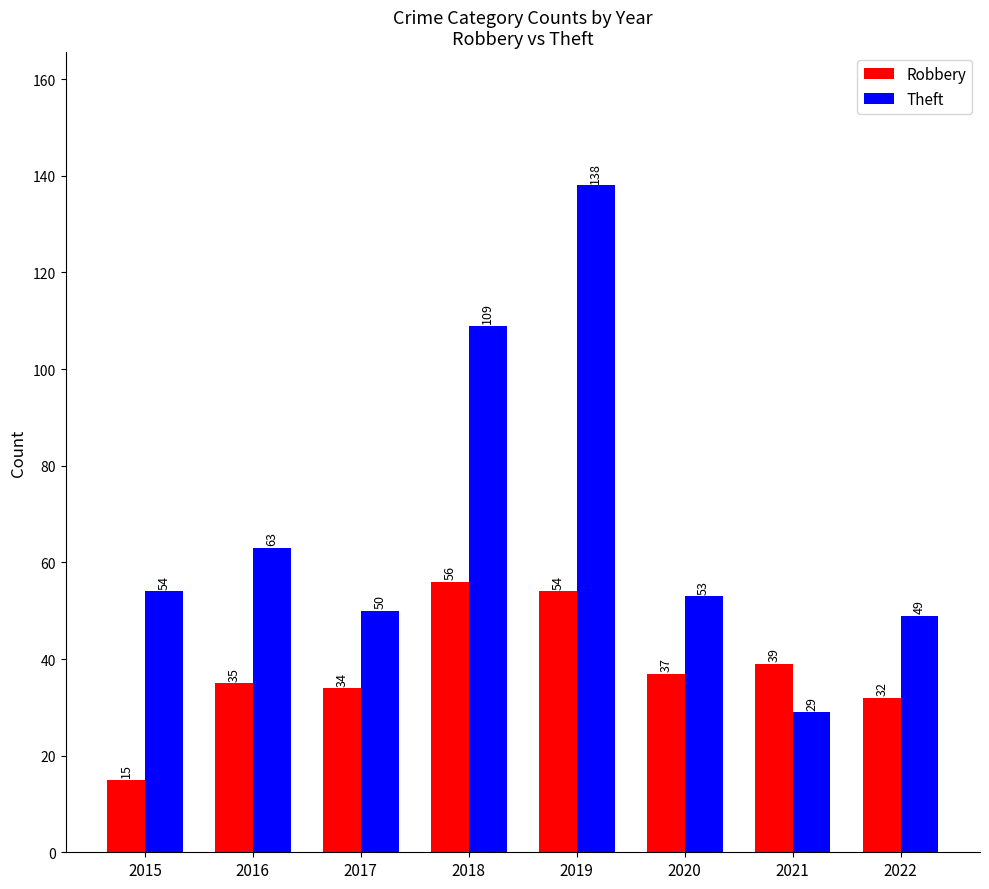

What is the average value of the Theft series?

68